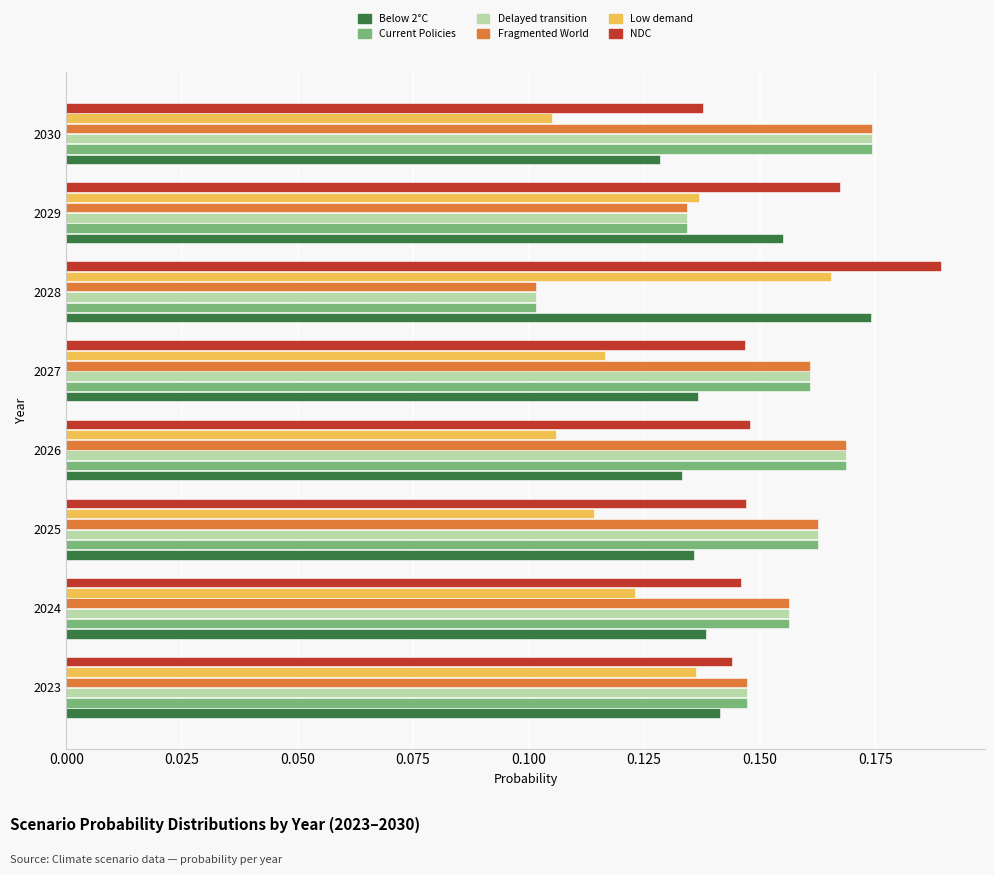

The Low demand series shows 0.2 at 2024. True or false?

False